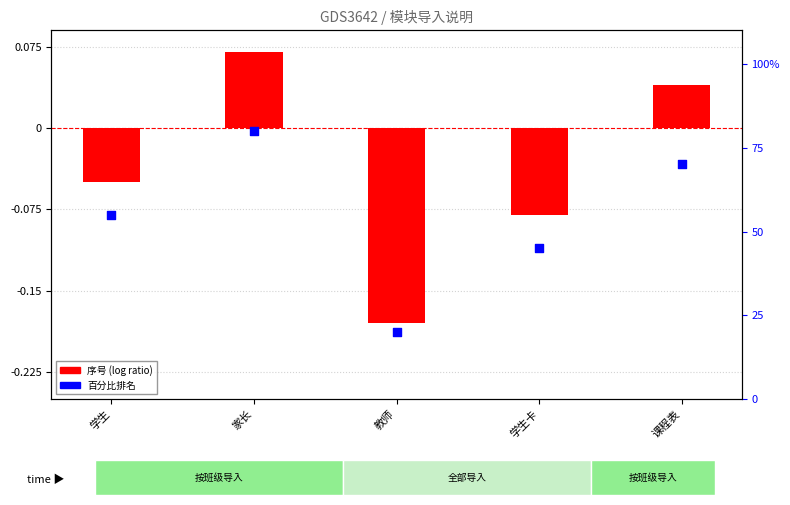

Which has a higher value, 课程表 or 学生?

课程表